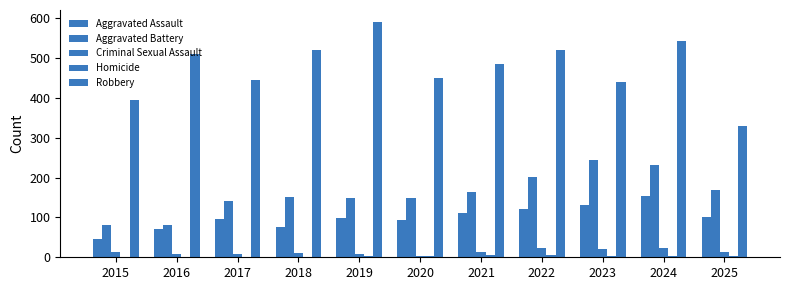

Is it true that Aggravated Battery equals 163 at 2021?

True